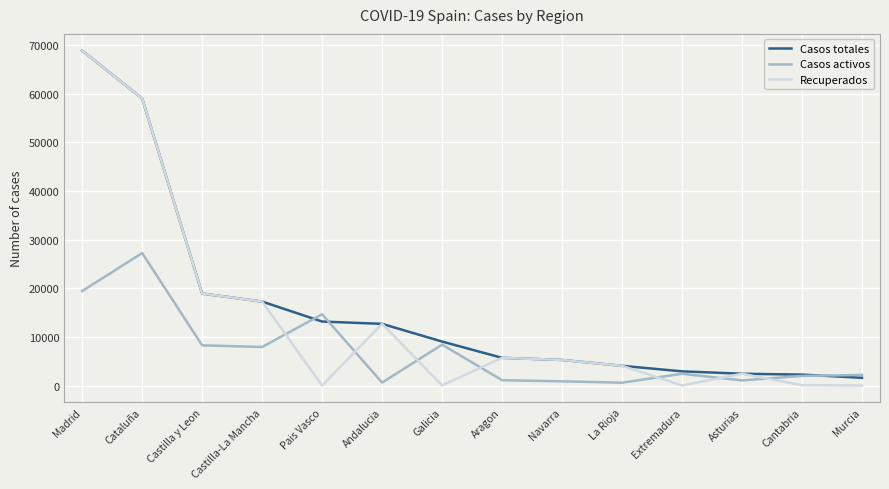

How many lines are shown in the chart?

3